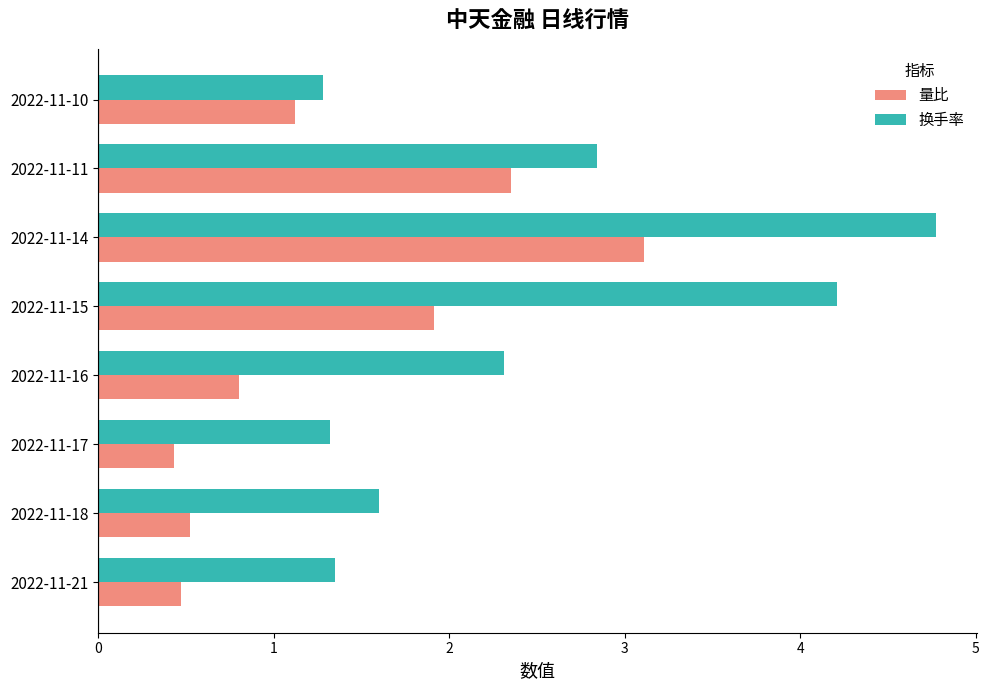

Which series has the largest range (max minus min)?

换手率